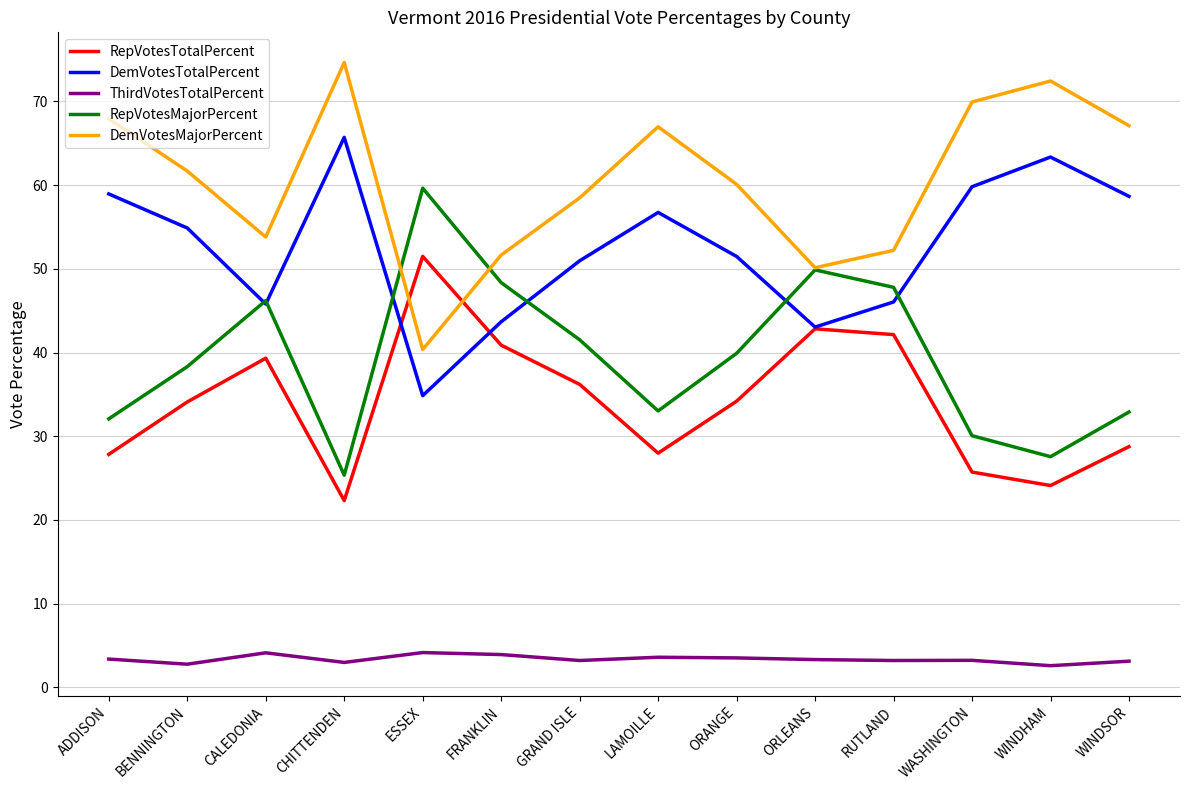

Is it true that RepVotesTotalPercent equals 16.5 at FRANKLIN?

False